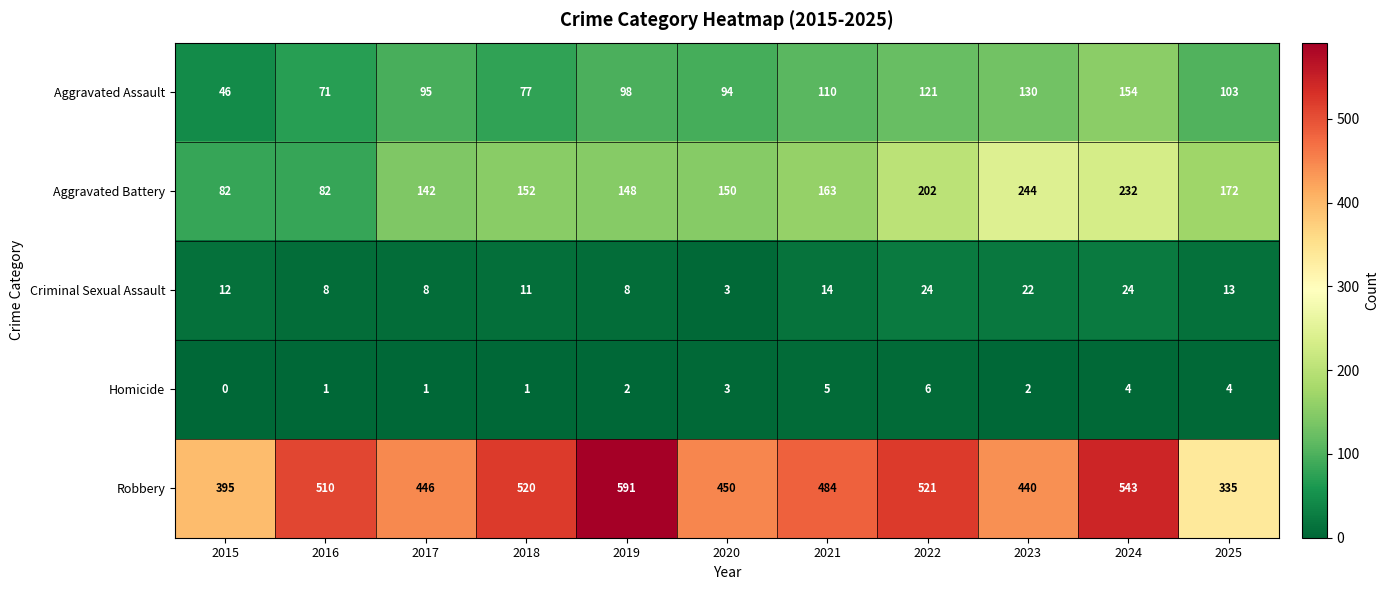

Count the number of data series in this chart.

5